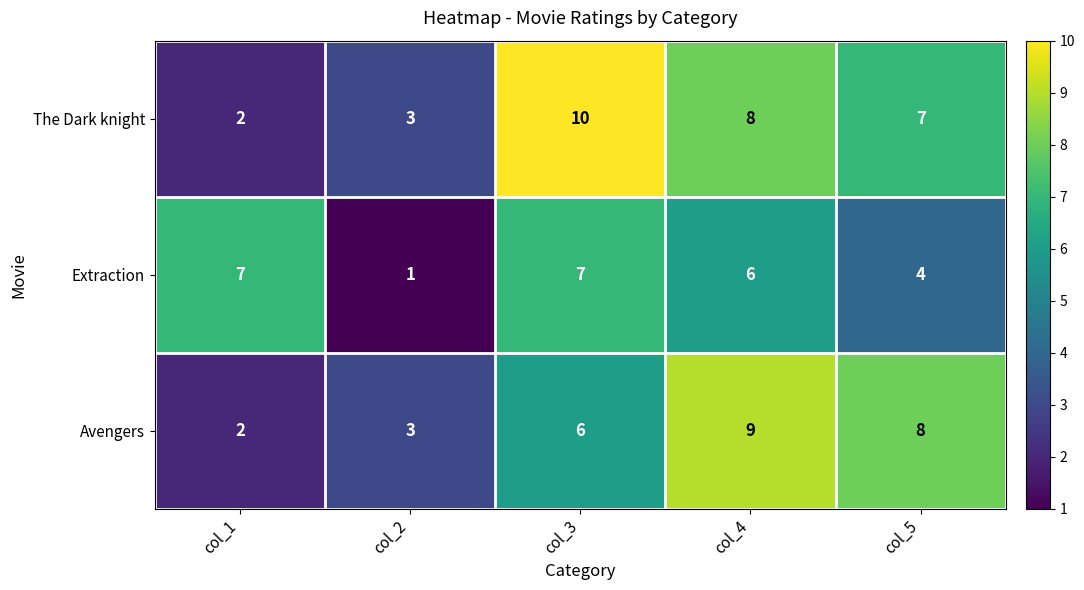

Read the Avengers value at col_4.

9